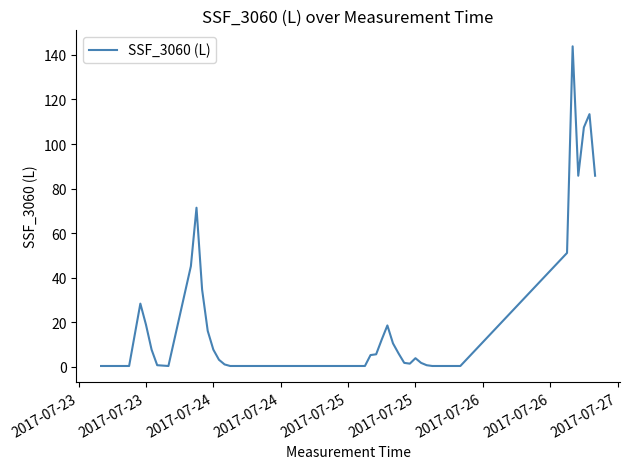

Is this an area chart (filled region under the line)?

No